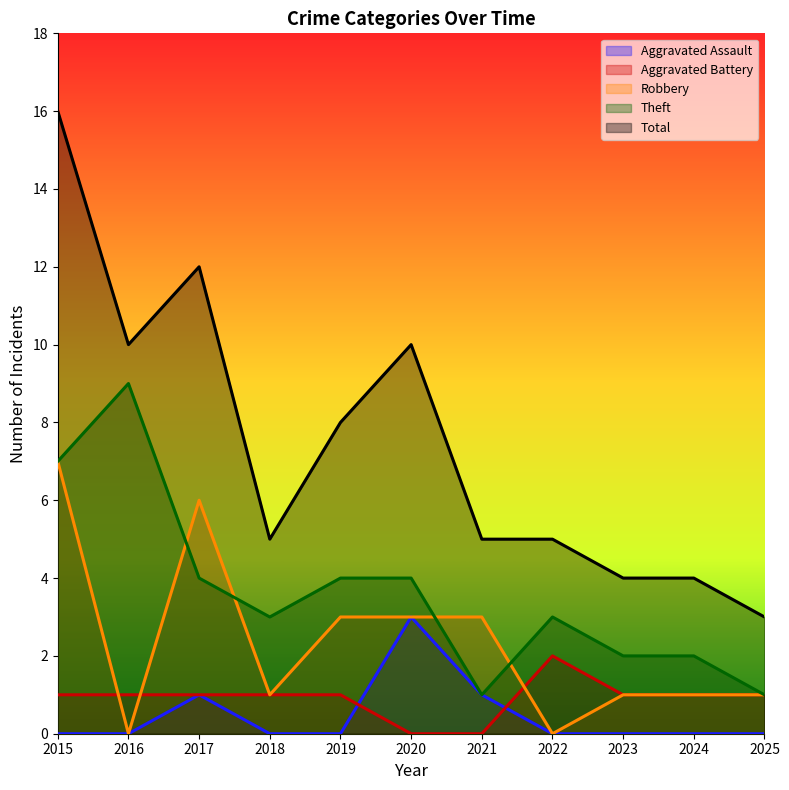

At which label is Aggravated Battery closest to 1?

2015